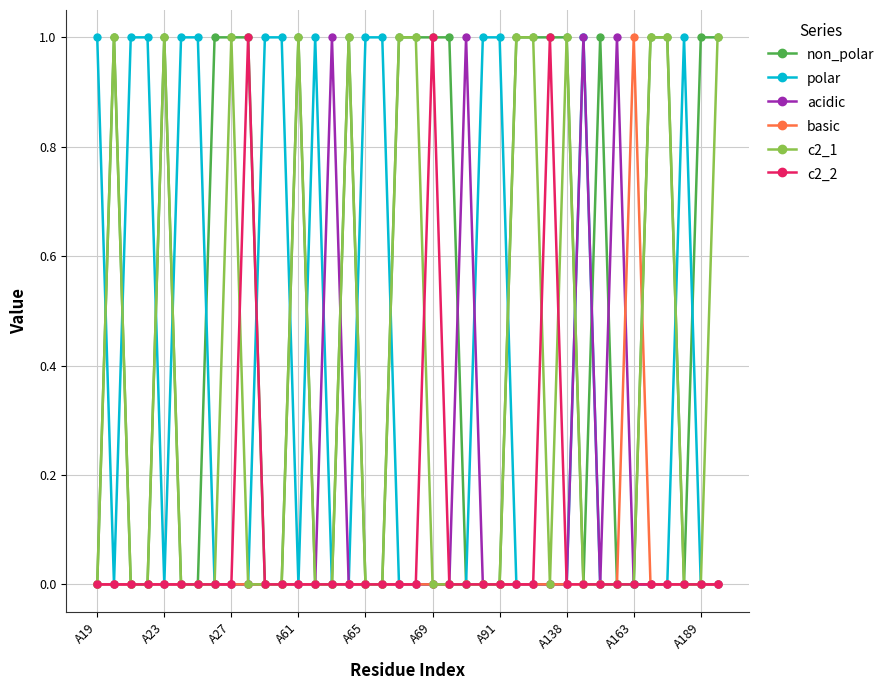

How many categories are shown in the chart?

38